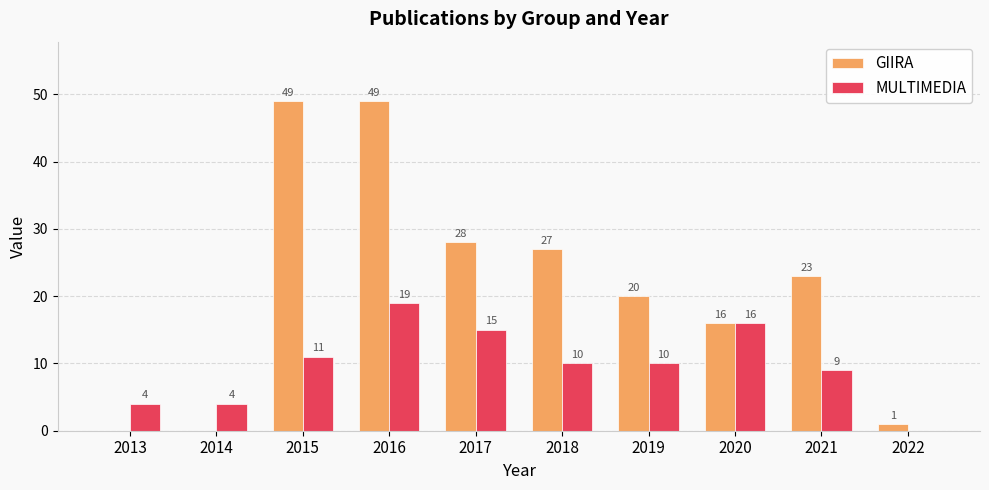

Are the bars grouped side by side (vs. stacked)?

Yes